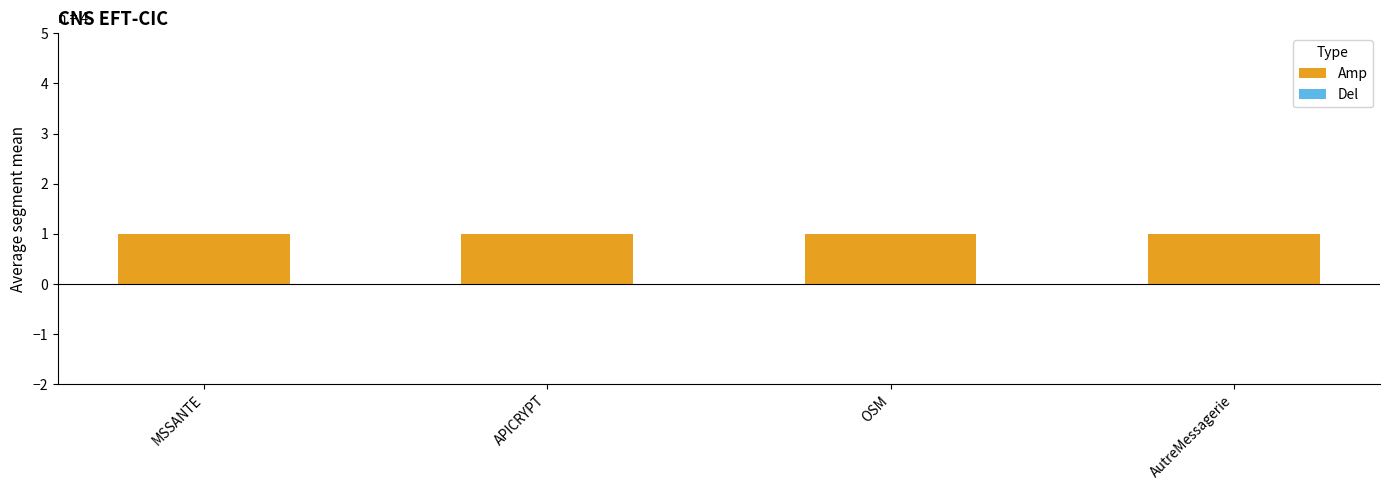

The Amp series shows 0 at OSM. True or false?

False